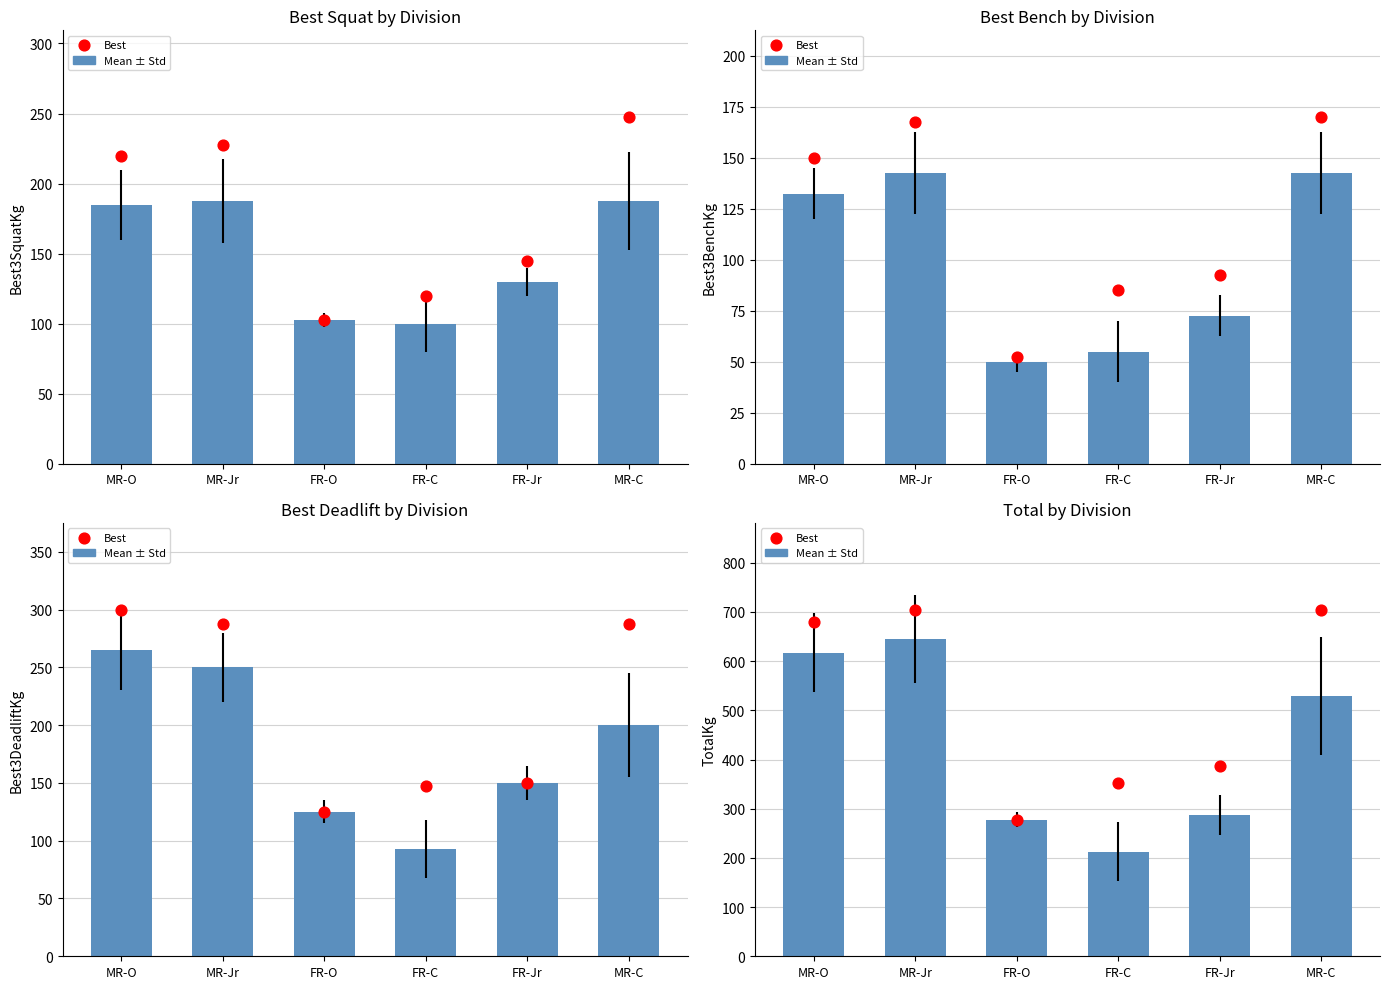

Which series contains the highest Y value?

Best